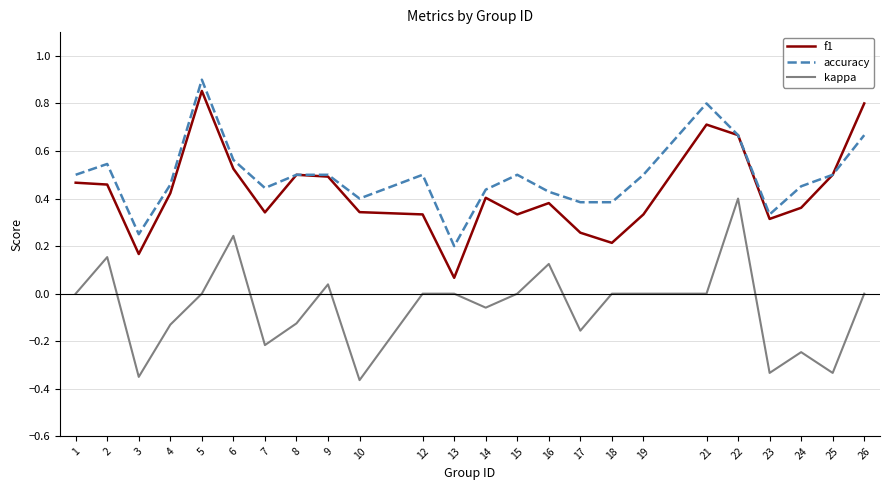

What are all the series names shown in the legend?

f1, accuracy, kappa